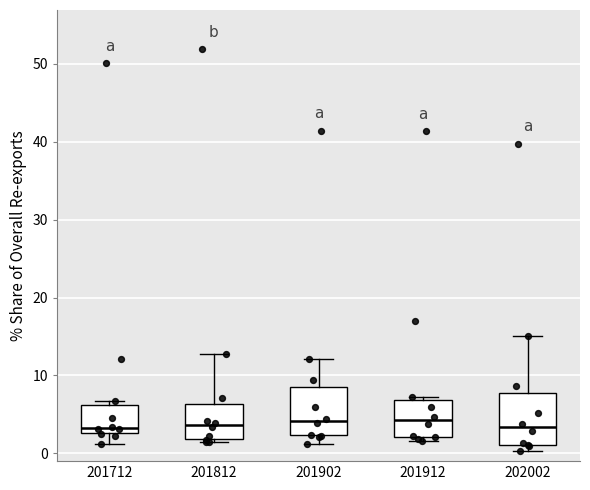

Reading left to right, read every box against the y-axis: the position of its median line, the range the box covers, and the ends of its whiskers. The values are not printed on the chart, so give them approximately, as read against the axis.

201712: median 3 (just above the box's lower edge), box 3 to 6, whiskers 1 to 7
201812: median 4, box 2 to 6, whiskers 1 to 13
201902: median 4, box 2 to 9, whiskers 1 to 12
201912: median 4, box 2 to 7, whiskers 2 (just below the box's lower edge) to 7 (just above the box's upper edge)
202002: median 3, box 1 to 8, whiskers 0 to 15